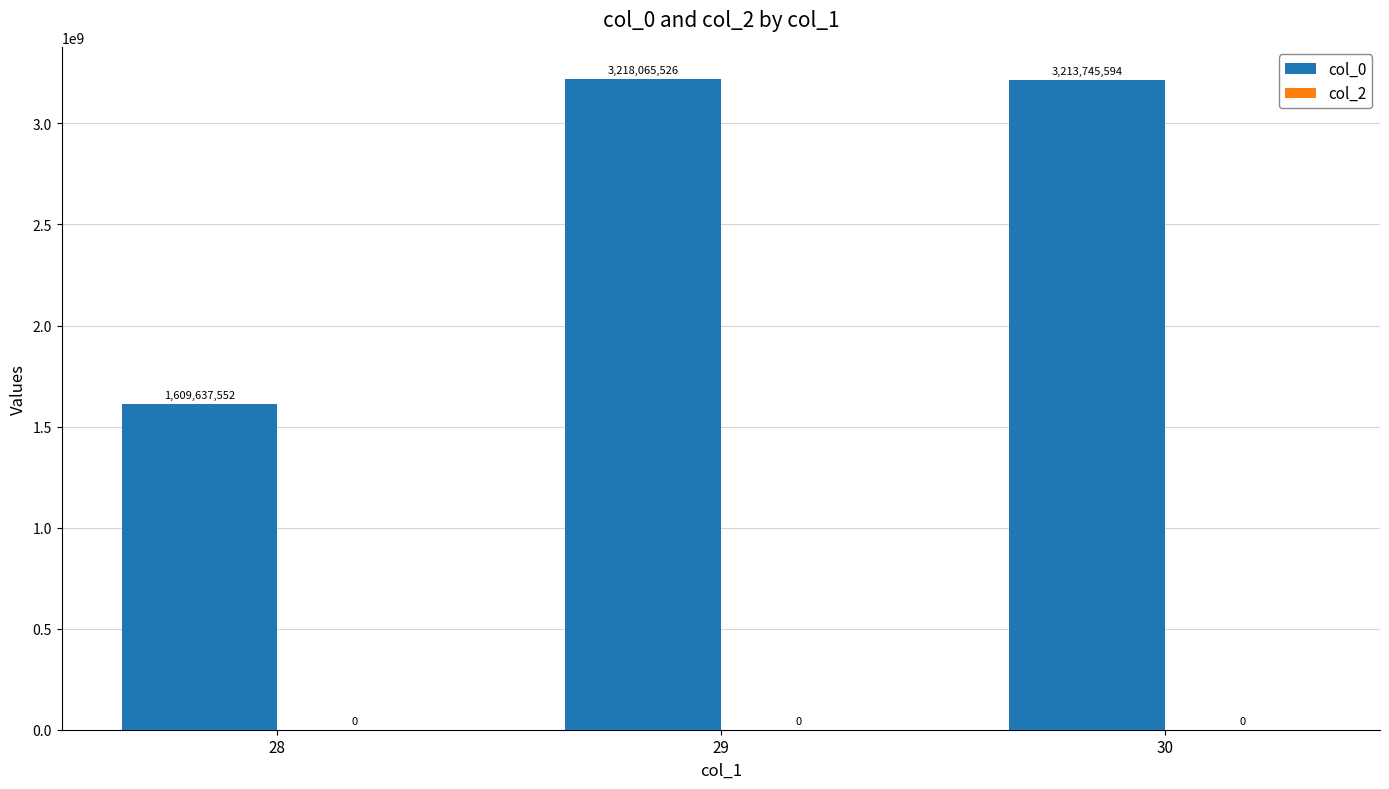

What is the value of the 2nd bar from the left?

3218065526